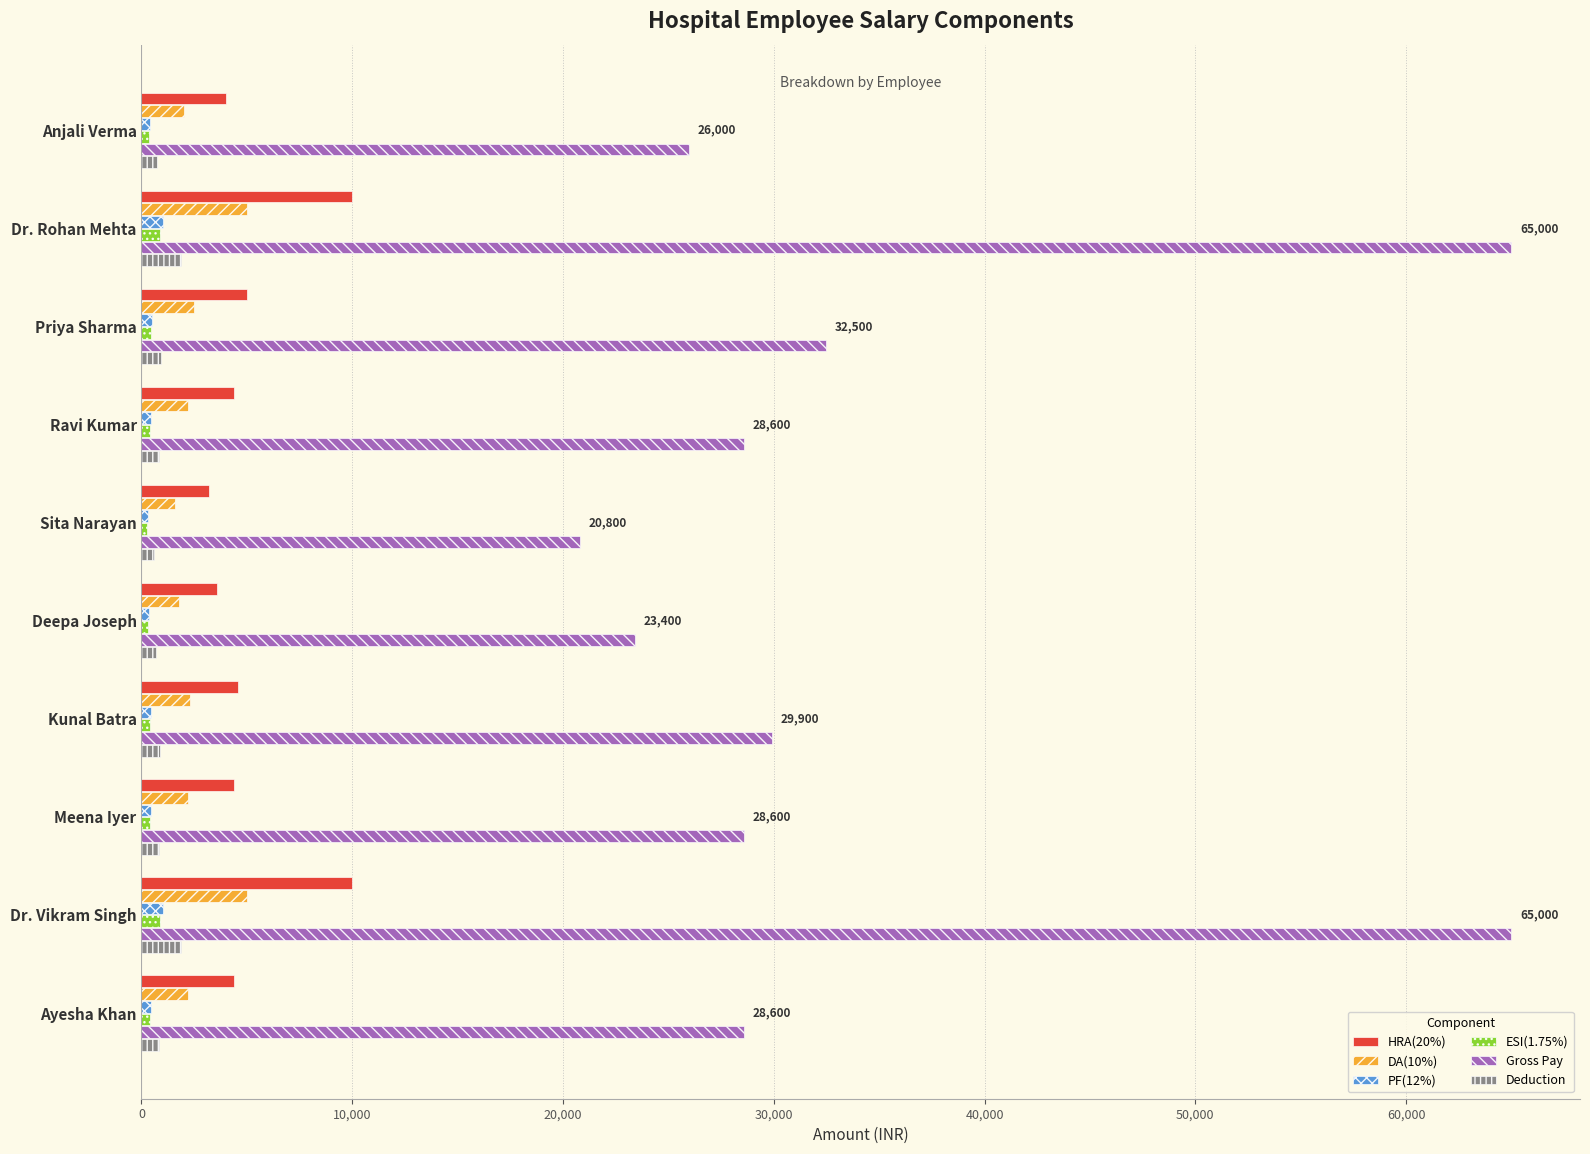

Between Priya Sharma and Sita Narayan, which series saw the biggest shift?

Gross Pay